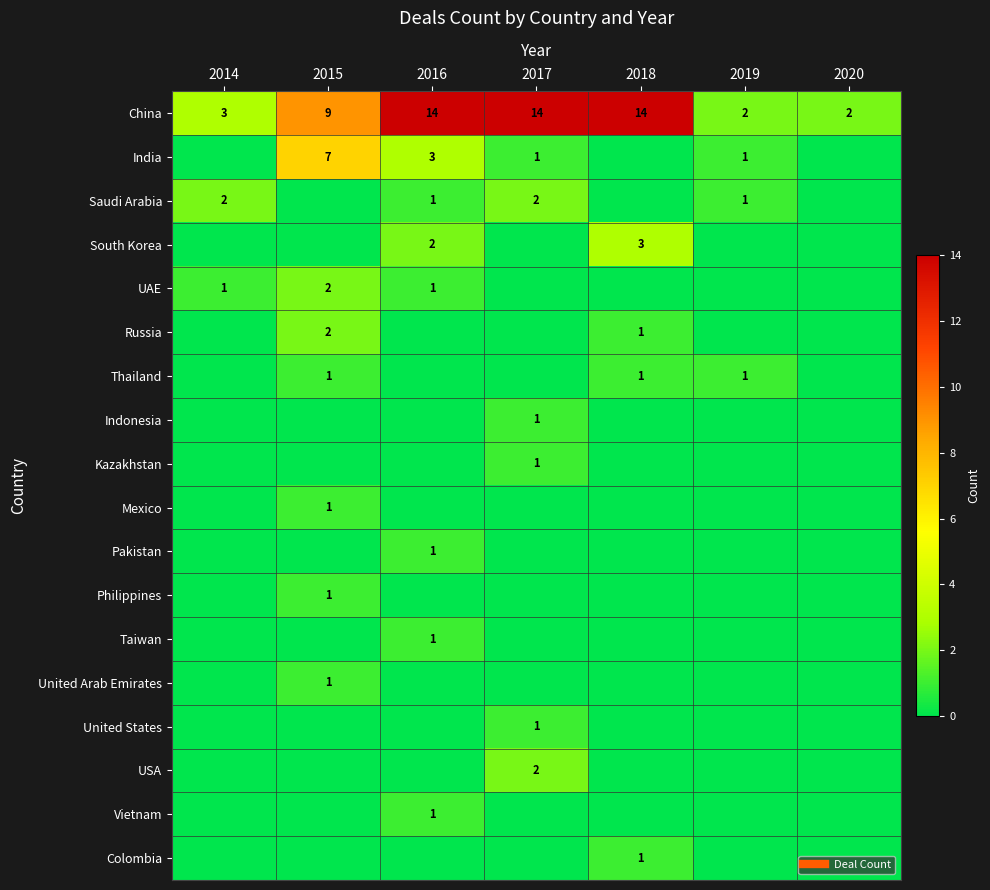

How many positive values does the South Korea series have?

2